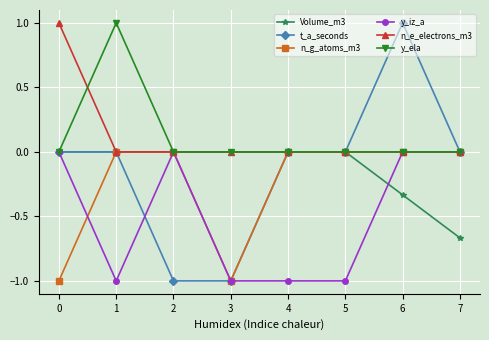

Which series has the widest spread of values?

t_a_seconds